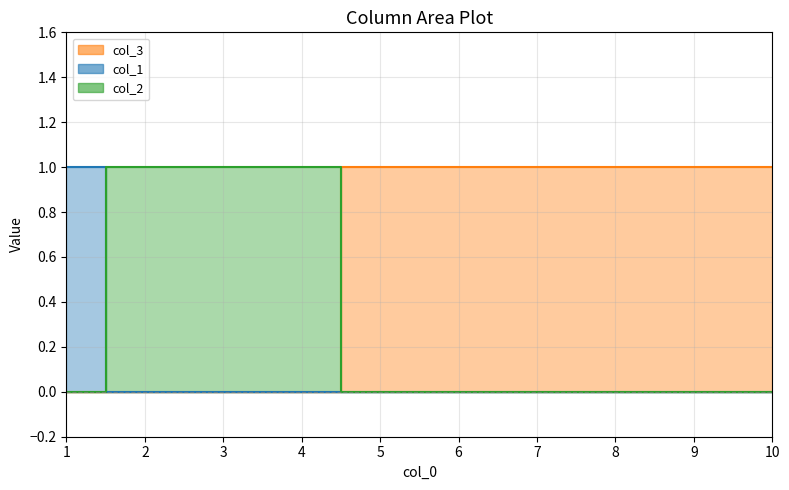

True or false: col_1 has more than 1 interior local peaks.

False